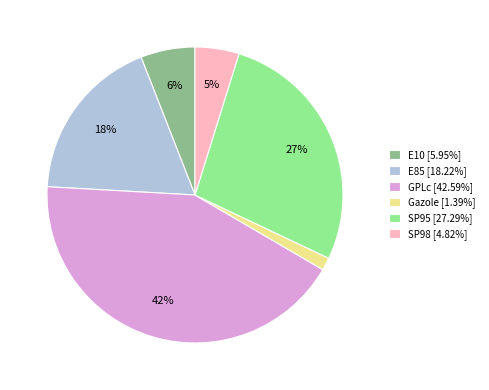

To the nearest percent, what is the difference between the GPLc and E85 slice percentages?

24%